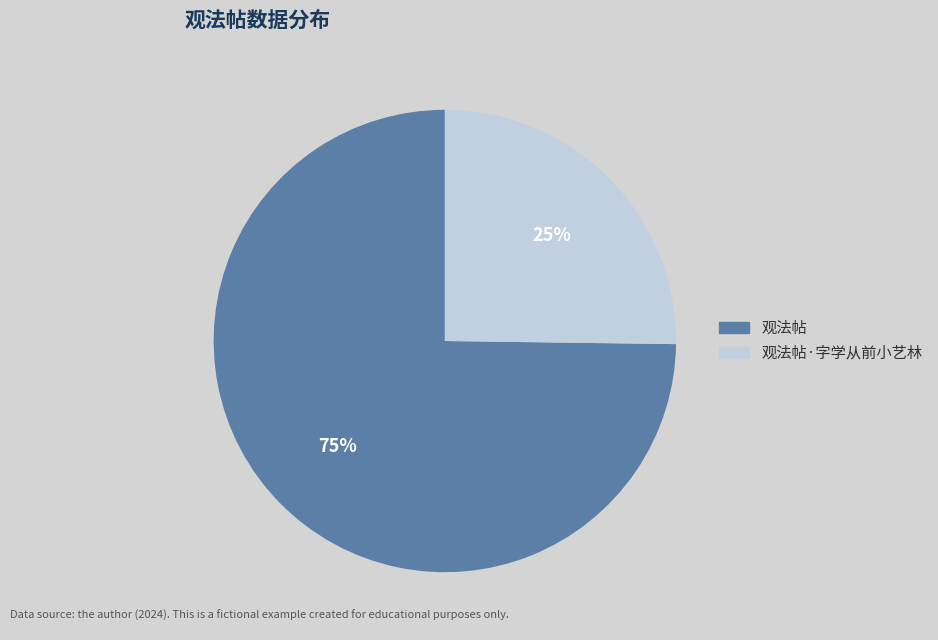

What is the majority slice?

观法帖